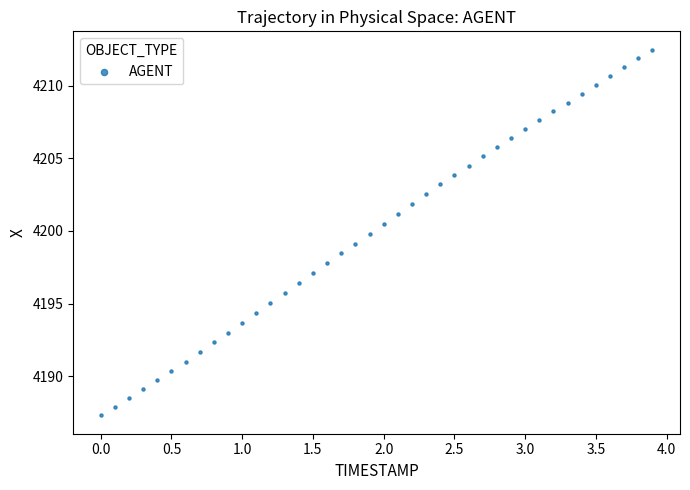

What is the range of Y values (max minus min)?

25.2